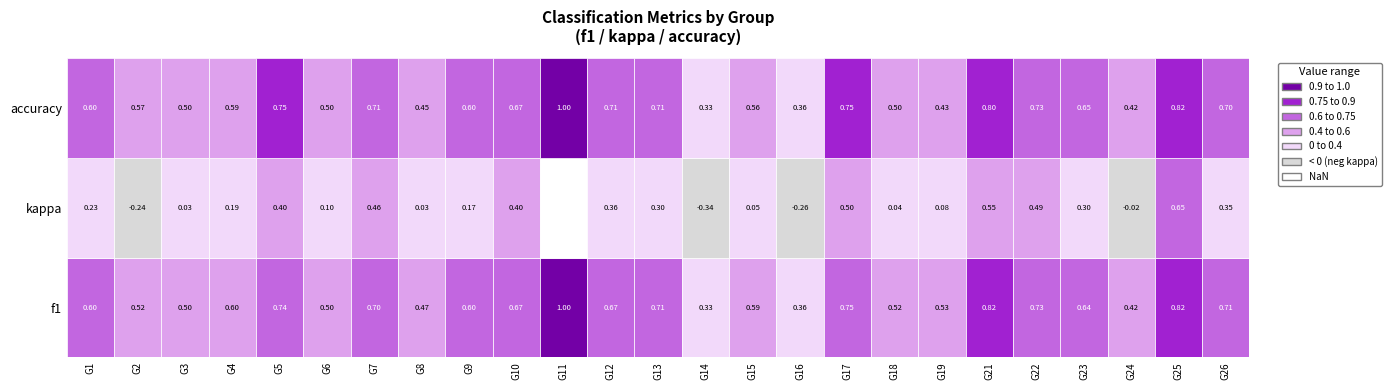

What is the difference between the values at 24 and 21?

0.4